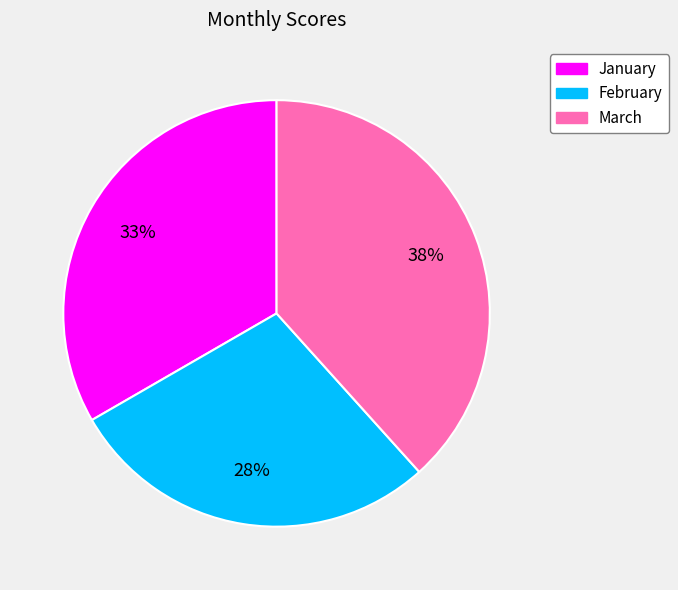

What percentage is the March slice, to the nearest percent?

38%